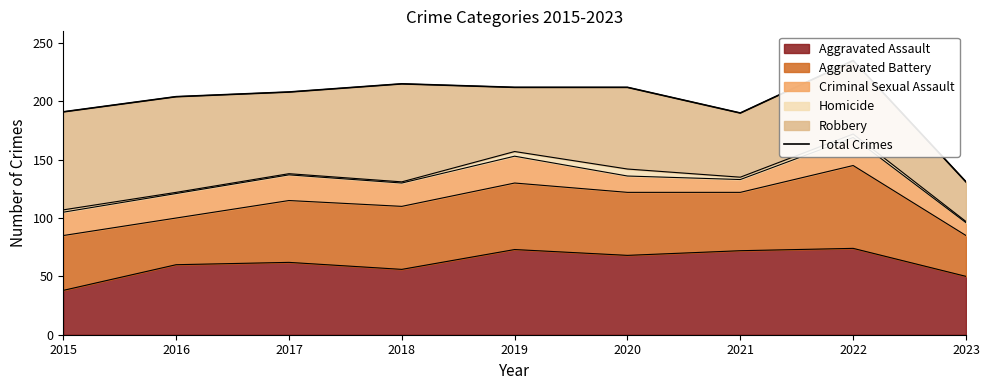

Reading left to right, transcribe all the data shown in this chart.

2015=191	2016=204	2017=208	2018=215	2019=212	2020=212	2021=190	2022=235	2023=131